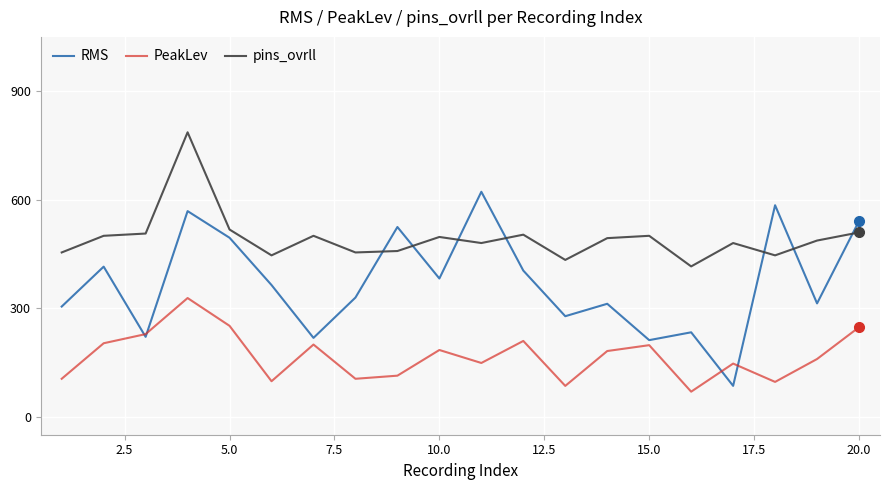

Which series has the largest total across all categories?

pins_ovrll